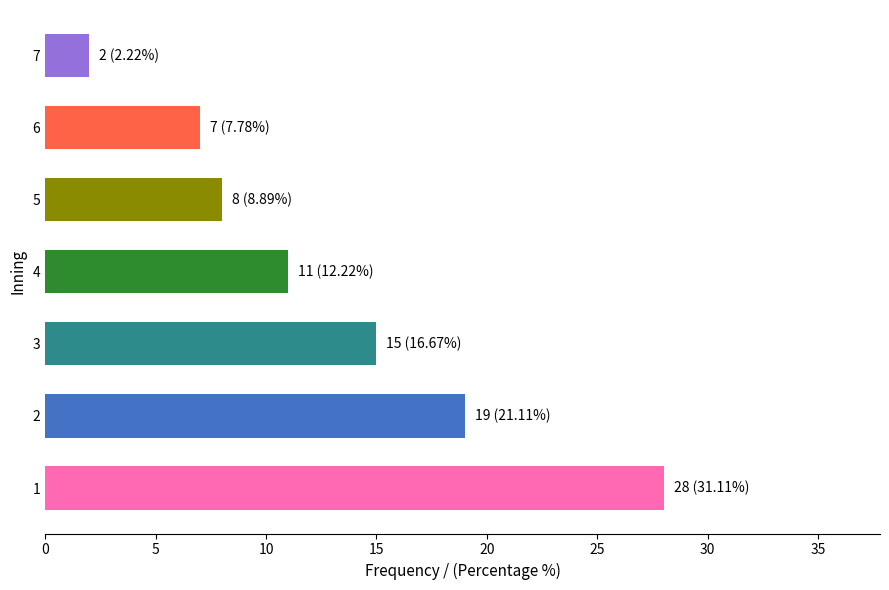

Reading bottom to top, what are all the values shown in this chart?

1=28	2=19	3=15	4=11	5=8	6=7	7=2